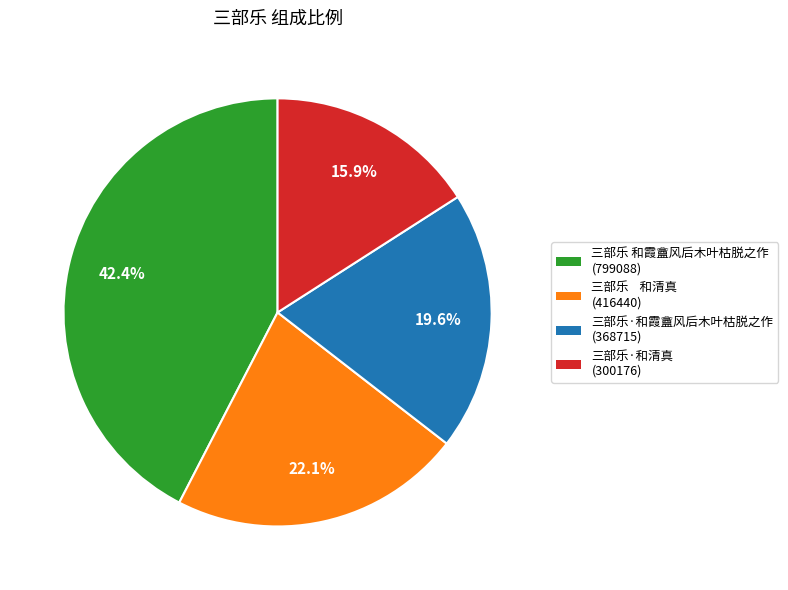

Count the number of slices in the pie.

4